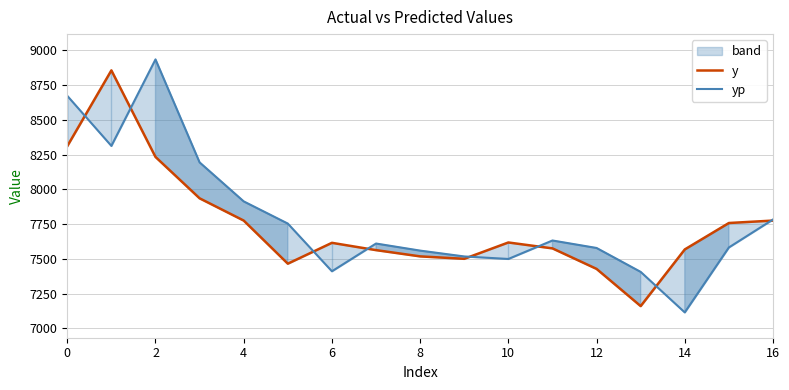

Between 2 and 15, which is larger?

2